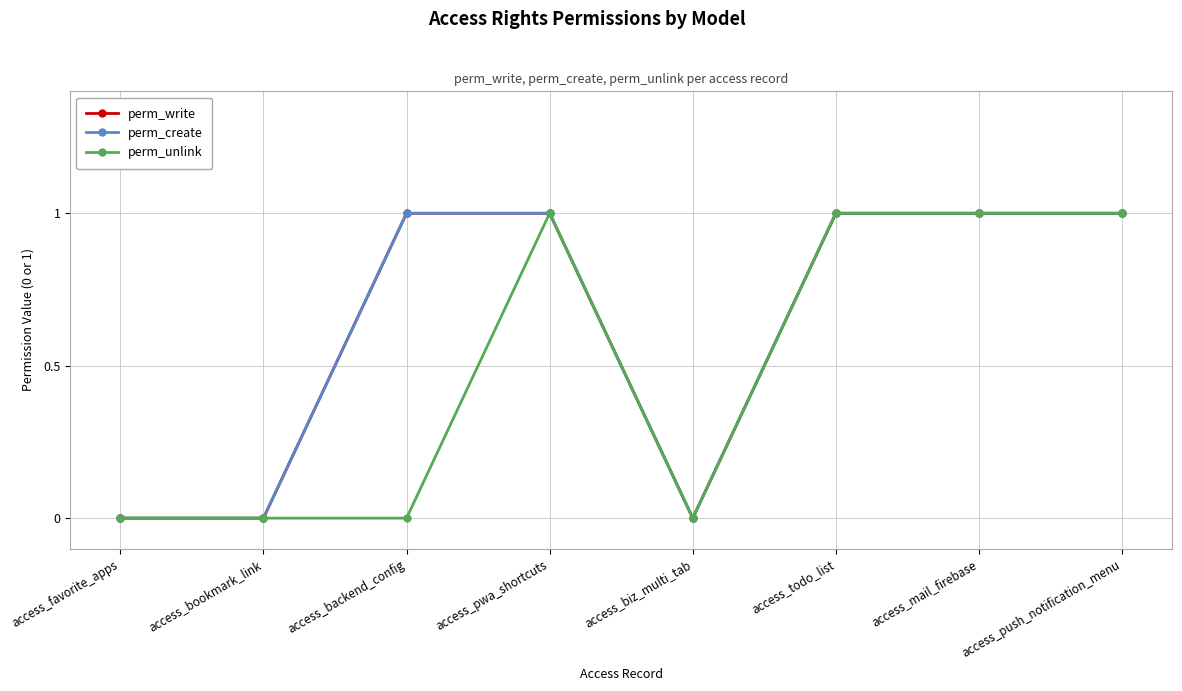

Rank the categories by perm_create value from lowest to highest.

access_favorite_apps, access_bookmark_link, access_biz_multi_tab, access_backend_config, access_pwa_shortcuts, access_todo_list, access_mail_firebase, access_push_notification_menu